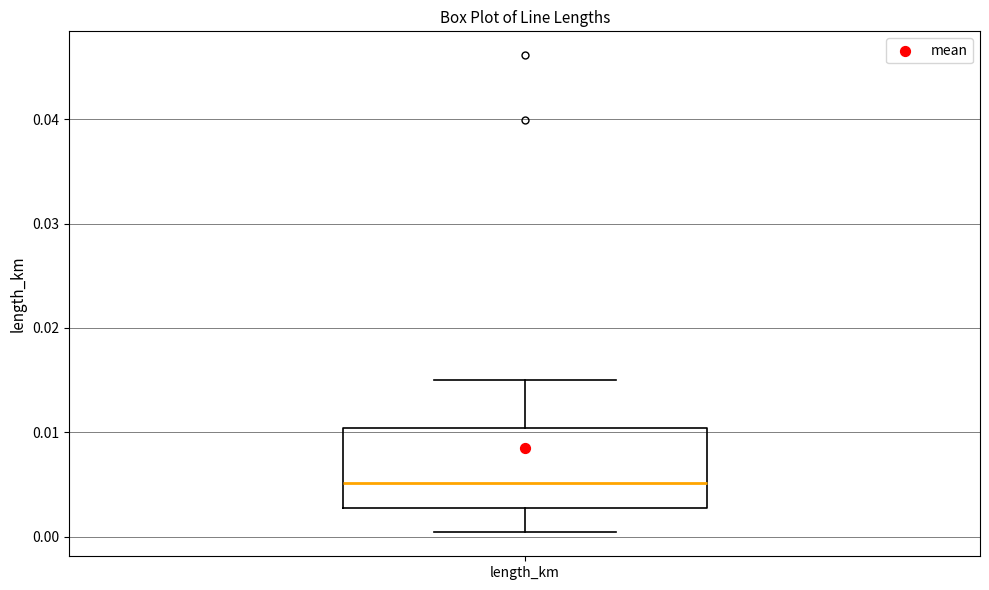

Read this box plot against the y-axis: the position of the median line, the range covered by the box, and the ends of both whiskers. The values are not printed on the chart, so give them approximately, as read against the axis.

median 0.005, box 0.003 to 0.010, whiskers 0.000 to 0.015